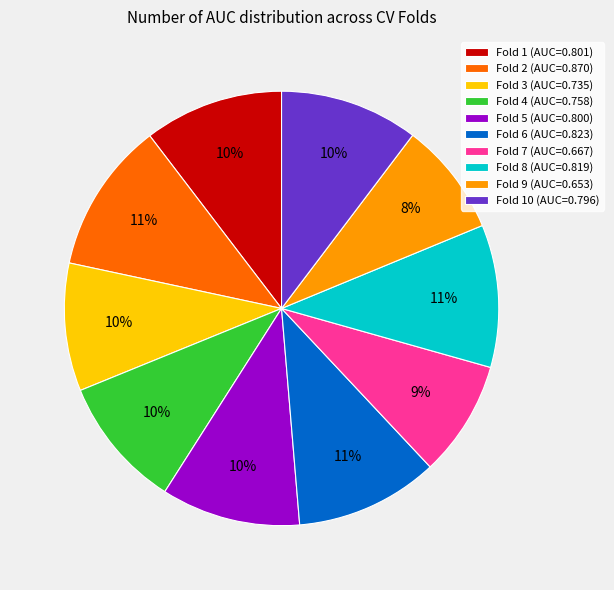

Is there a majority slice in this chart?

No